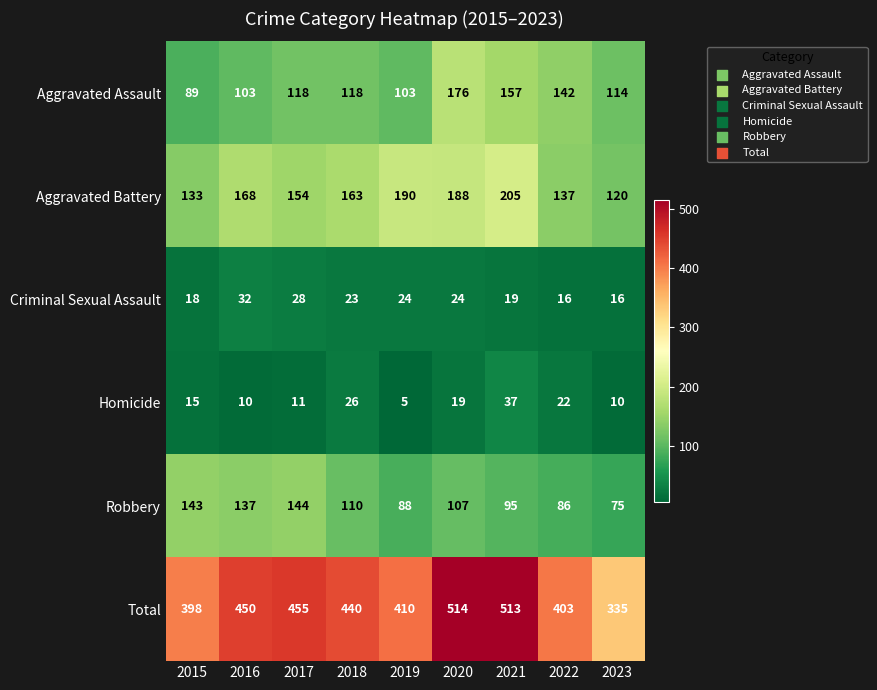

At which category is the sum across all series the highest?

2020